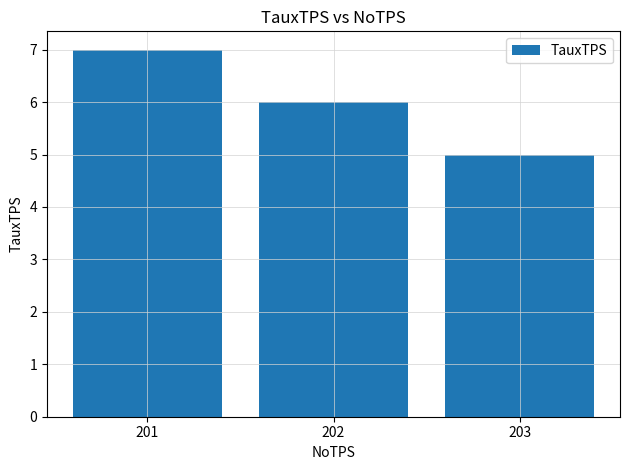

The value at 202 is 10. True or false?

False